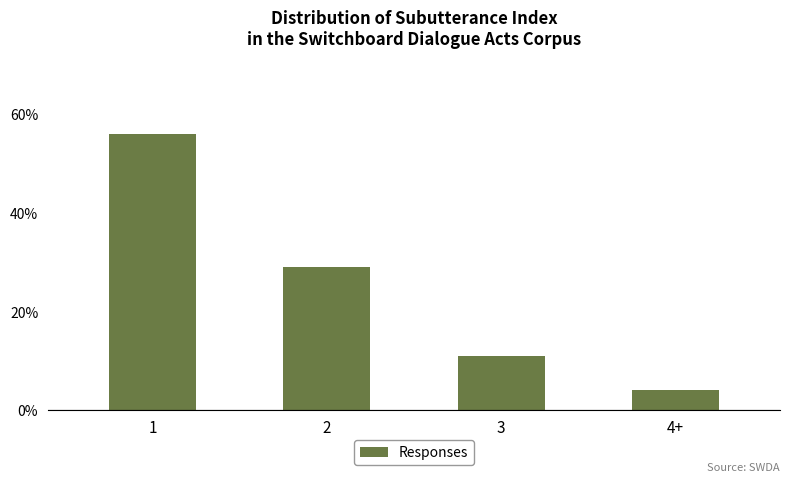

What is the difference between the second highest and minimum values?

25